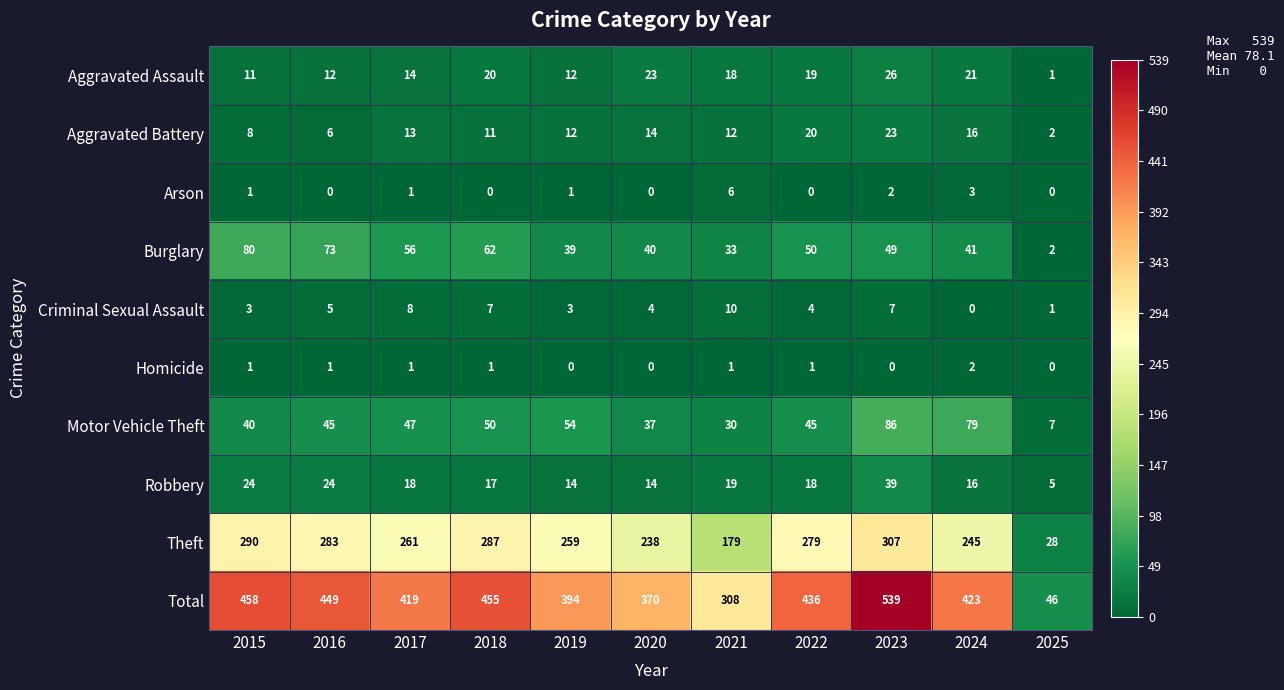

List the series in order of their peak value, lowest first.

Homicide, Arson, Criminal Sexual Assault, Aggravated Battery, Aggravated Assault, Robbery, Burglary, Motor Vehicle Theft, Theft, Total